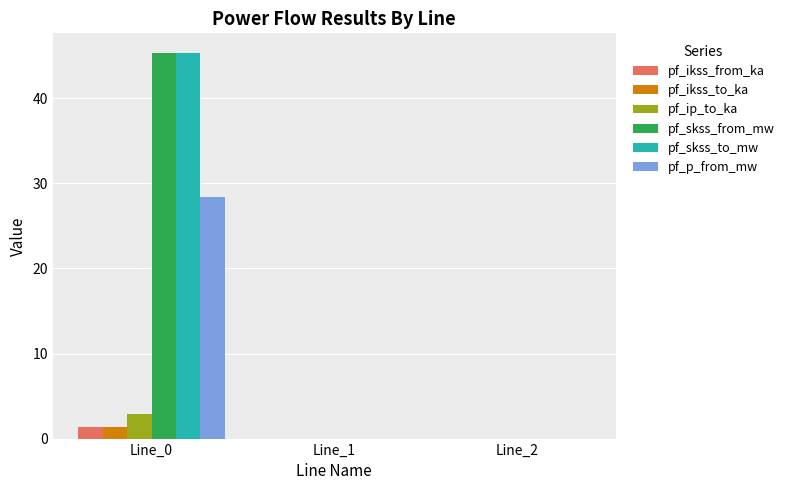

What is the difference between the pf_ikss_from_ka values at Line_0 and Line_2?

1.3